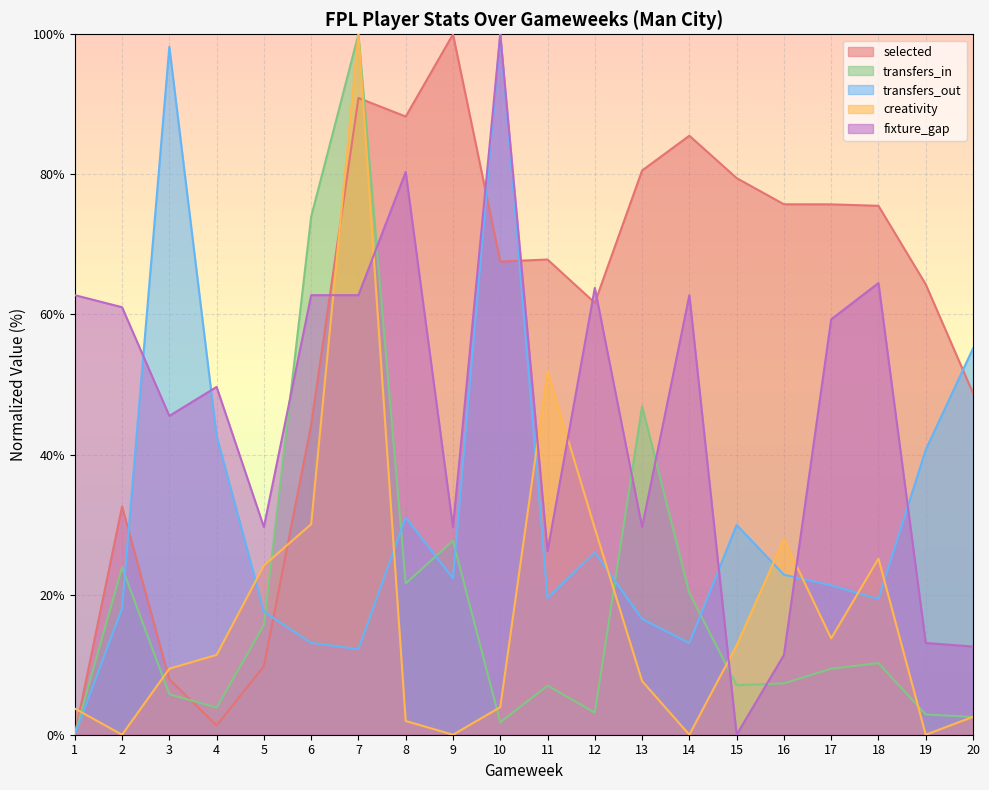

Rank the series by their maximum value, from lowest to highest.

selected, transfers_in, transfers_out, creativity, fixture_gap